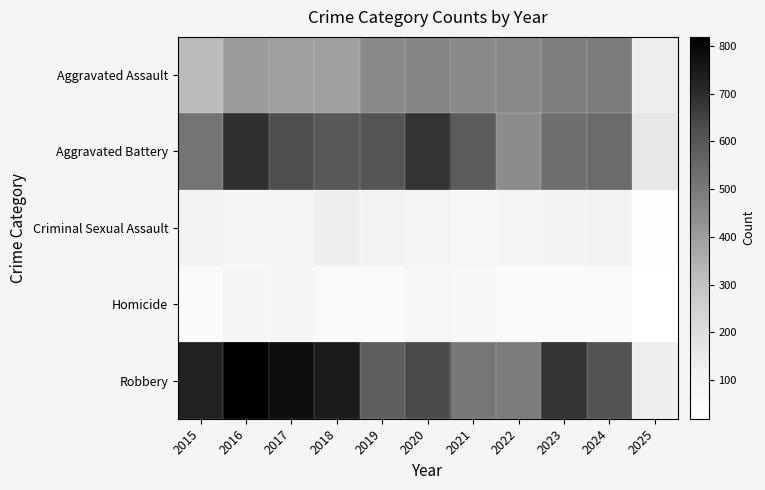

What is the total value across all series at 2025?

460